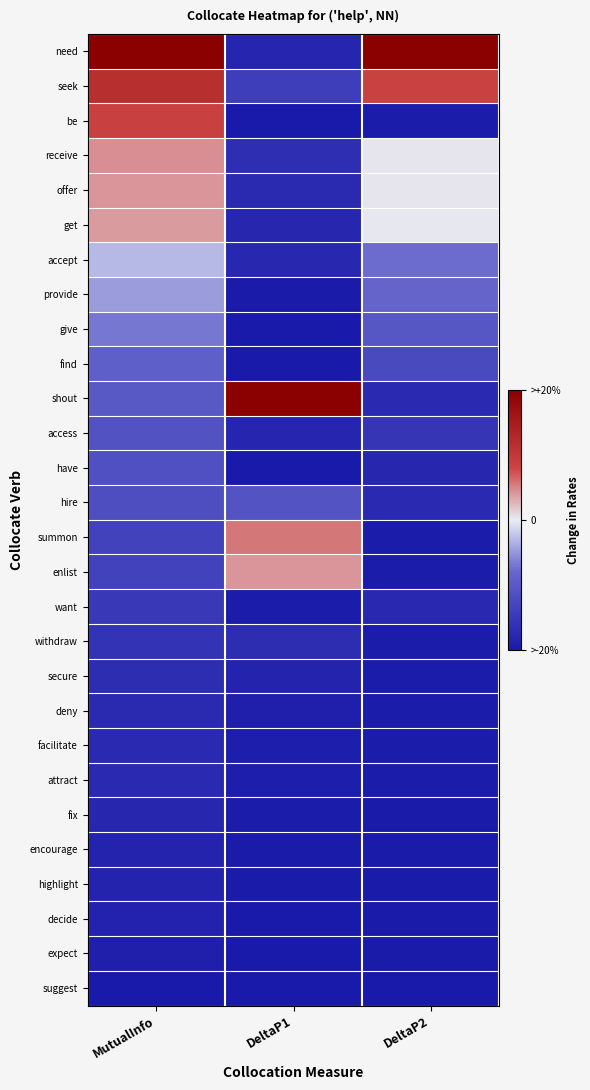

How many data points does each series have?

3